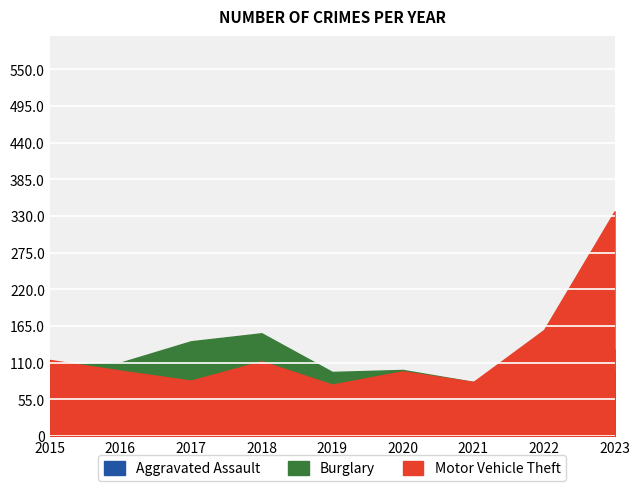

True or false: Aggravated Assault and Burglary cross at least once.

False